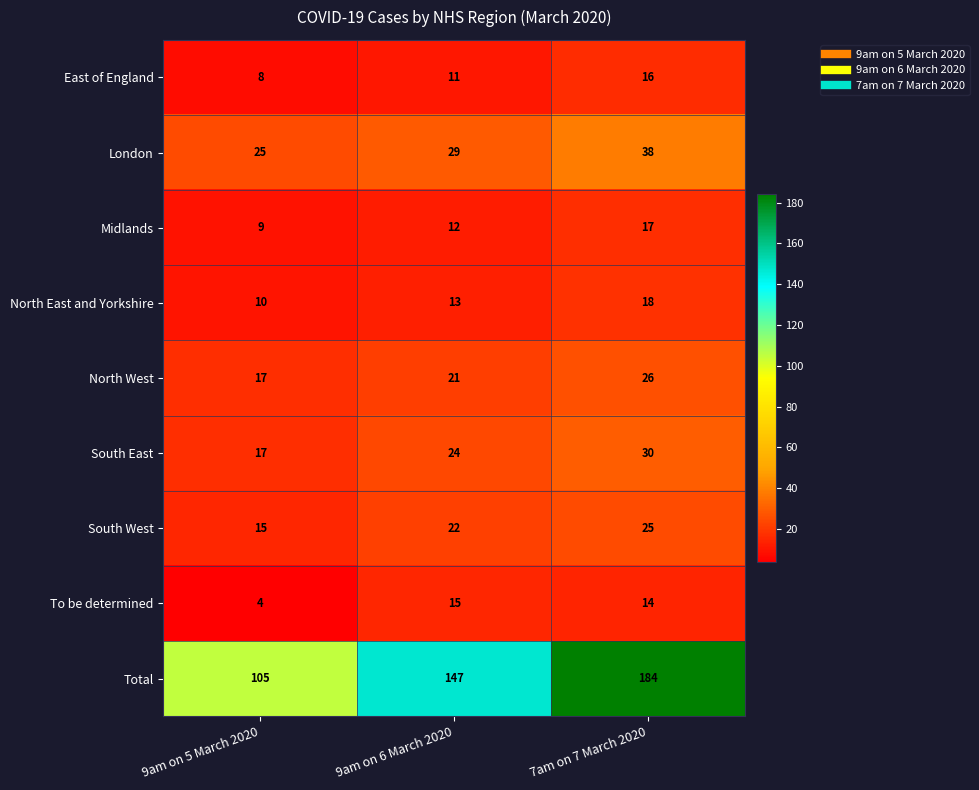

What is the total value across all series at 9am on 6 March 2020?

294